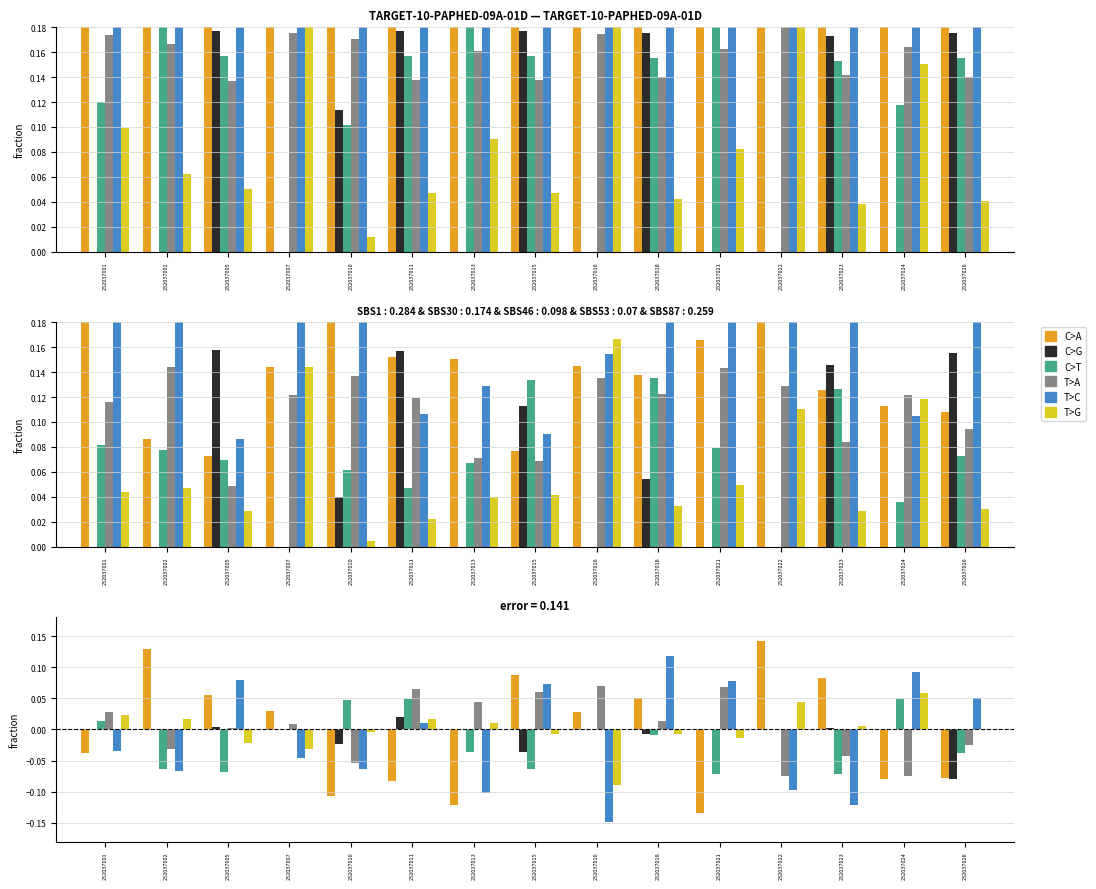

What are all the series names shown in the legend?

C>A, C>G, C>T, T>A, T>C, T>G